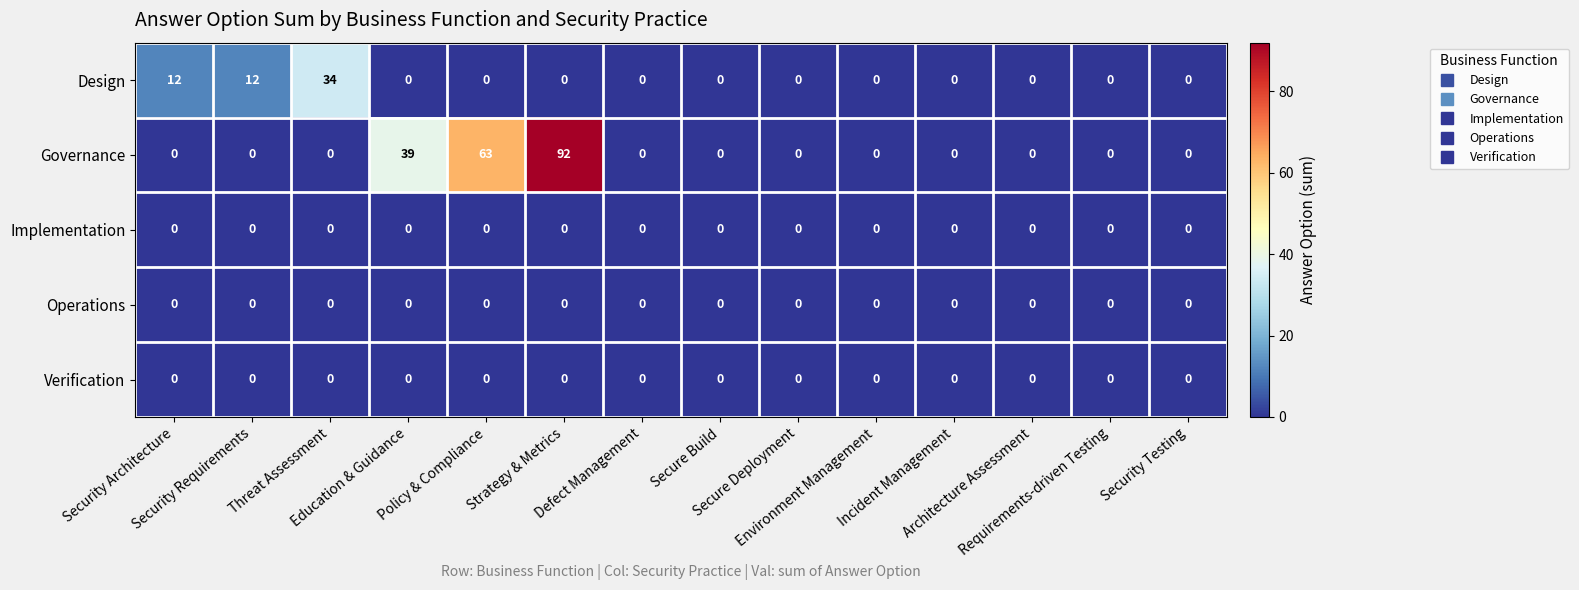

What is the maximum value shown in the chart?

92